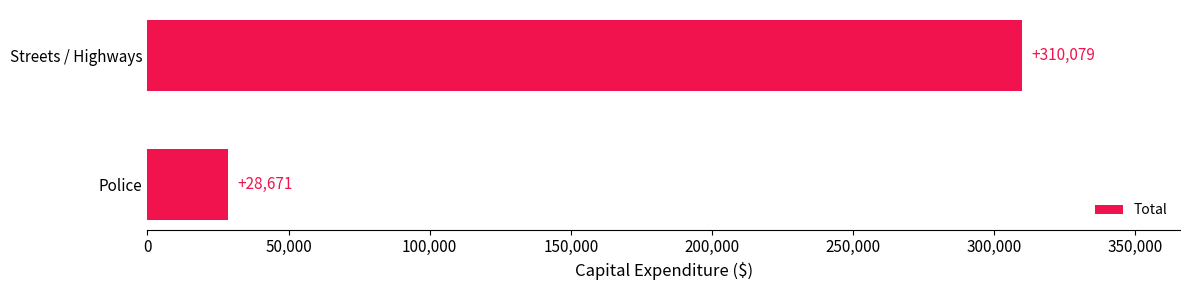

What is the change in value from Police to Streets / Highways?

+281408